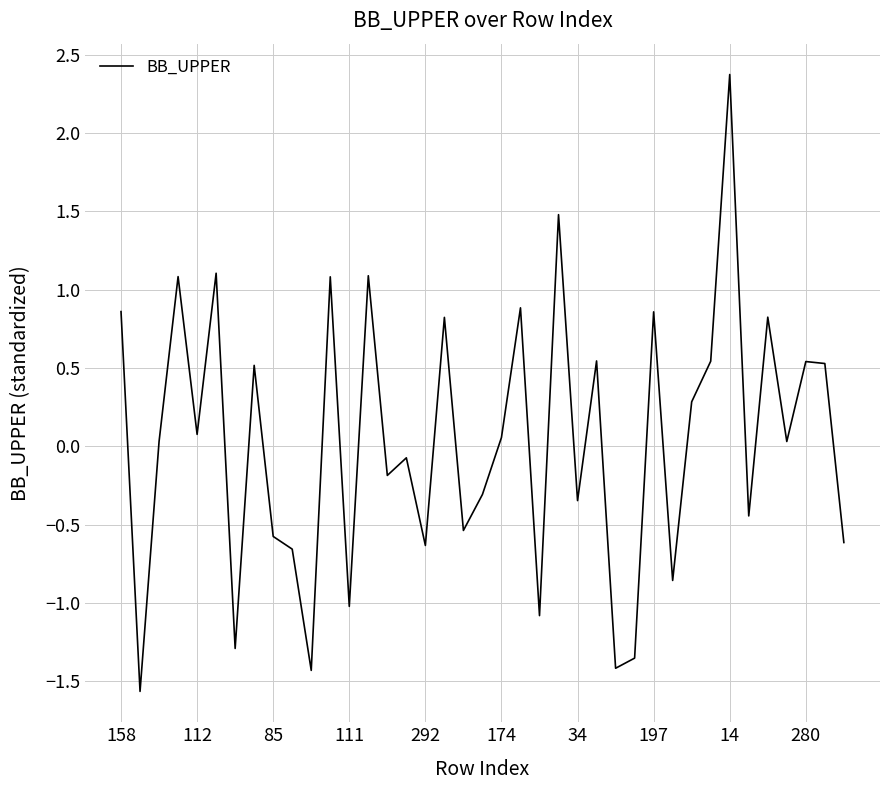

What is the minimum value shown in the chart?

-1.6